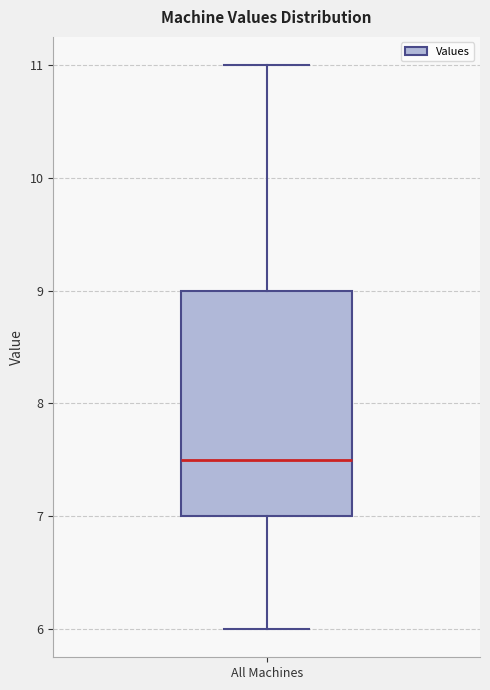

Where does the median line of the box for All Machines sit on the y-axis? The values are not printed on the chart, so give them approximately, as read against the axis.

7.5